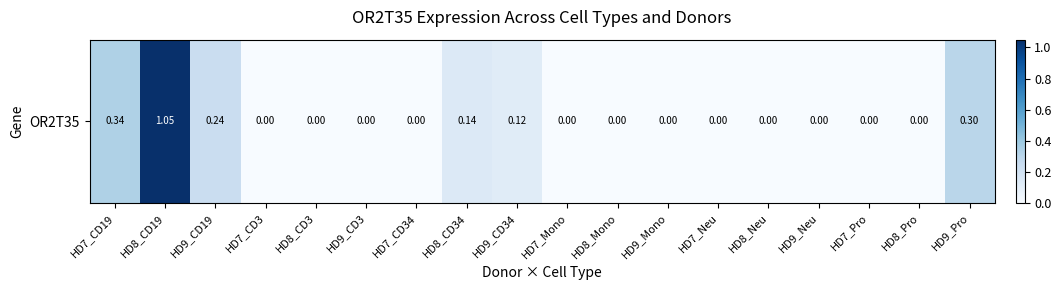

Reading right to left, transcribe all the data shown in this chart.

HD9_Pro=0.3	HD8_Pro=0.0	HD7_Pro=0.0	HD9_Neu=0.0	HD8_Neu=0.0	HD7_Neu=0.0	HD9_Mono=0.0	HD8_Mono=0.0	HD7_Mono=0.0	HD9_CD34=0.1	HD8_CD34=0.1	HD7_CD34=0.0	HD9_CD3=0.0	HD8_CD3=0.0	HD7_CD3=0.0	HD9_CD19=0.2	HD8_CD19=1.1	HD7_CD19=0.3